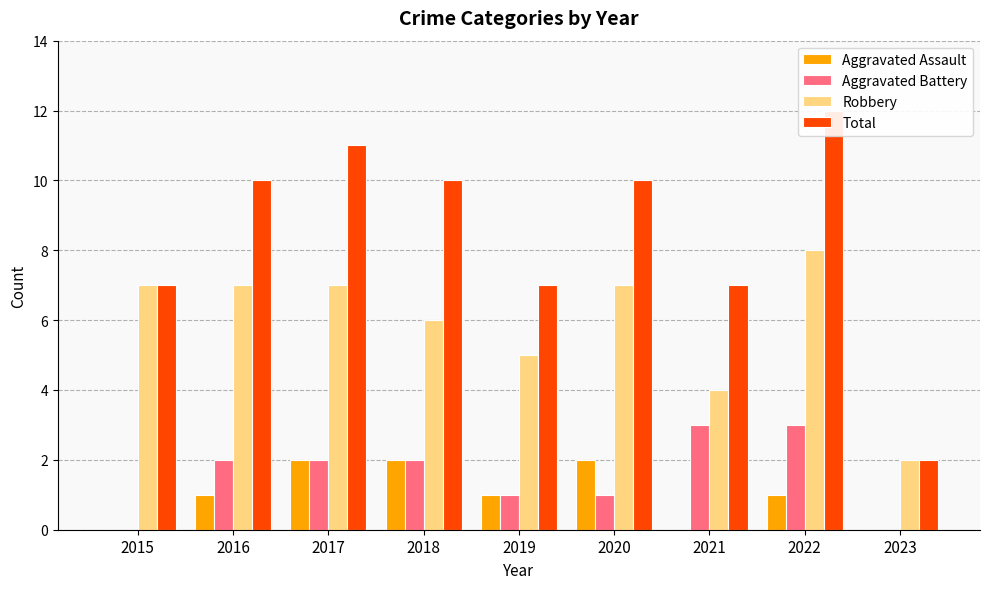

What is the value of the Robbery bar at the 5th from the left?

5